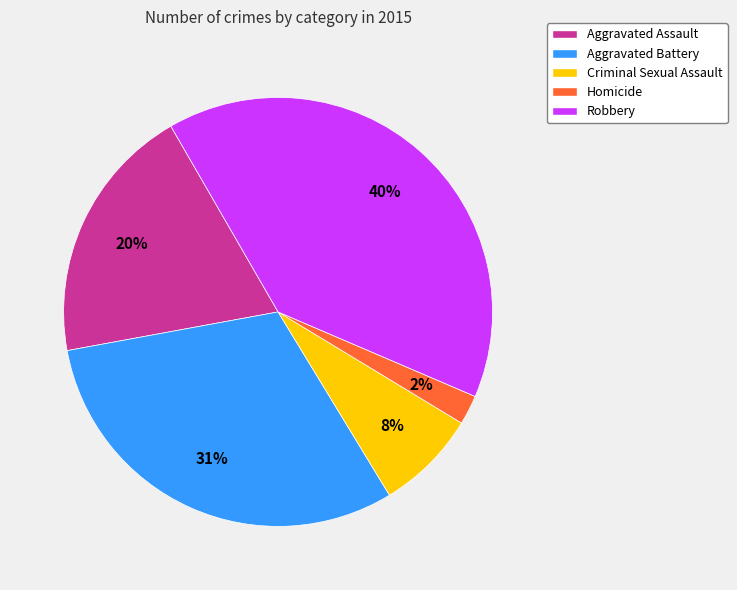

To the nearest percent, what is the combined percentage of Robbery and Homicide?

42%